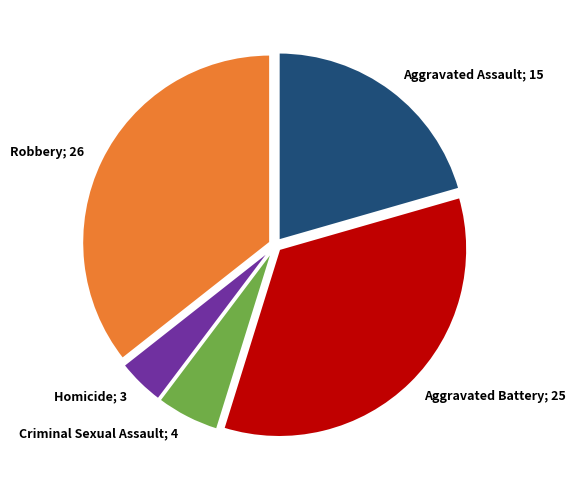

Is there any slice that represents more than half of the pie?

No